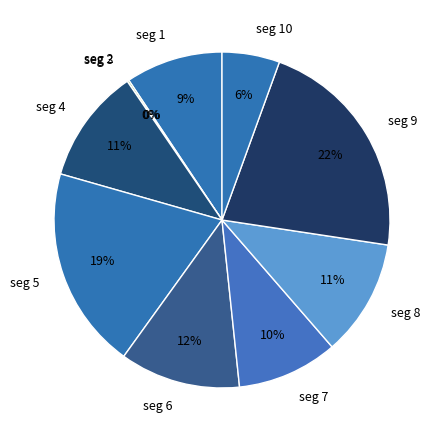

To the nearest percent, what is the average slice percentage?

10%